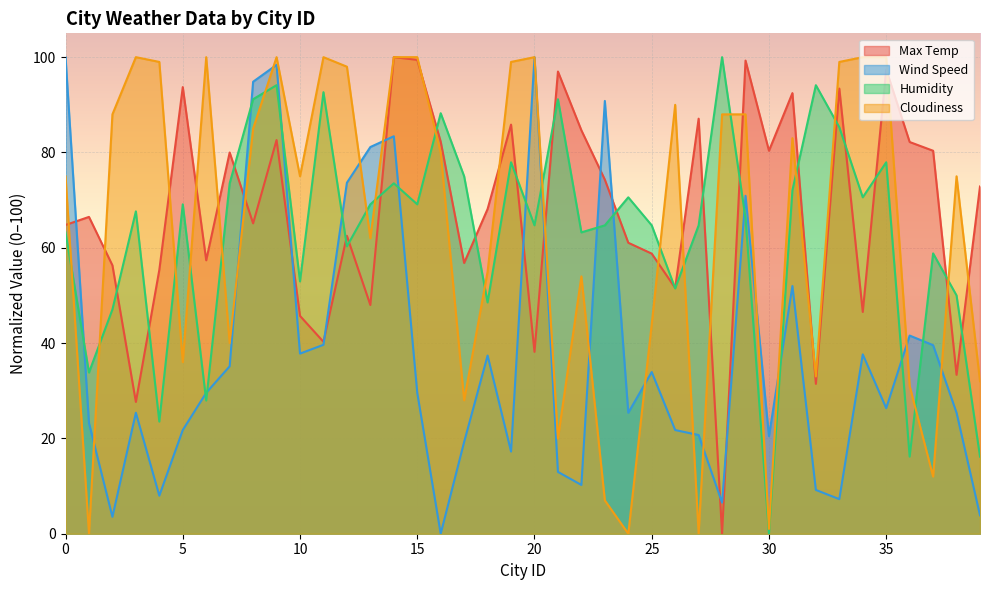

Does the chart display data point markers on the line(s)?

No